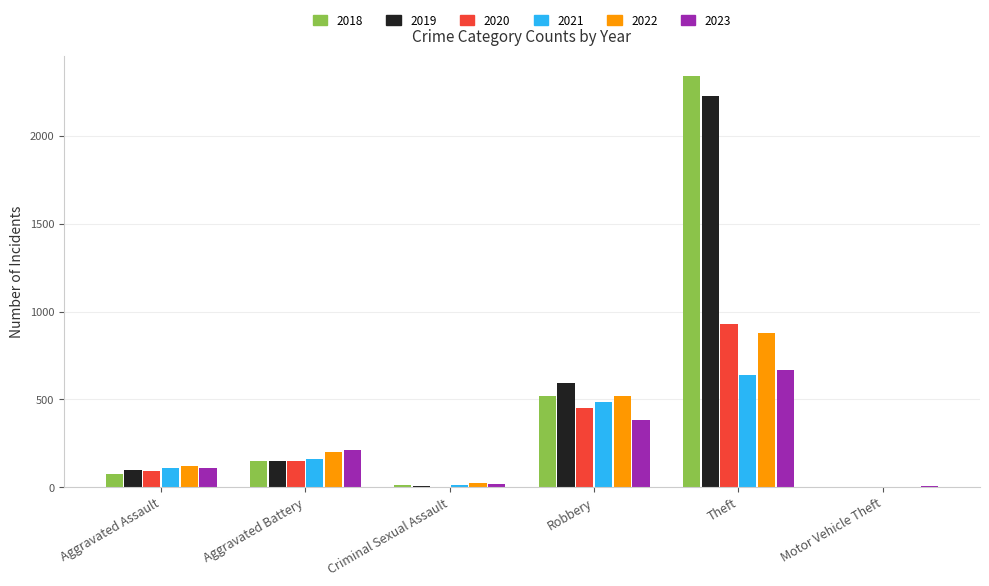

Are the bars grouped side by side (vs. stacked)?

Yes